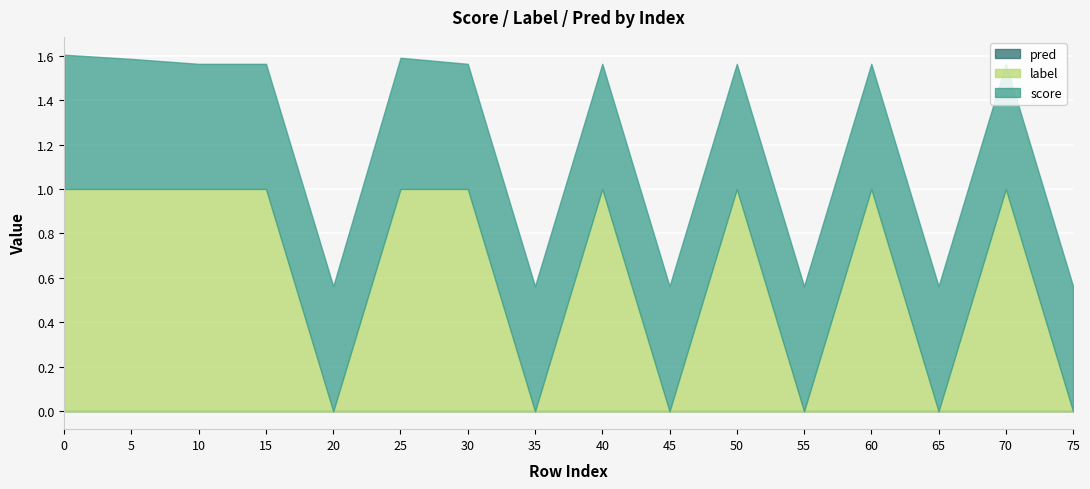

Which series has the widest spread of values?

label